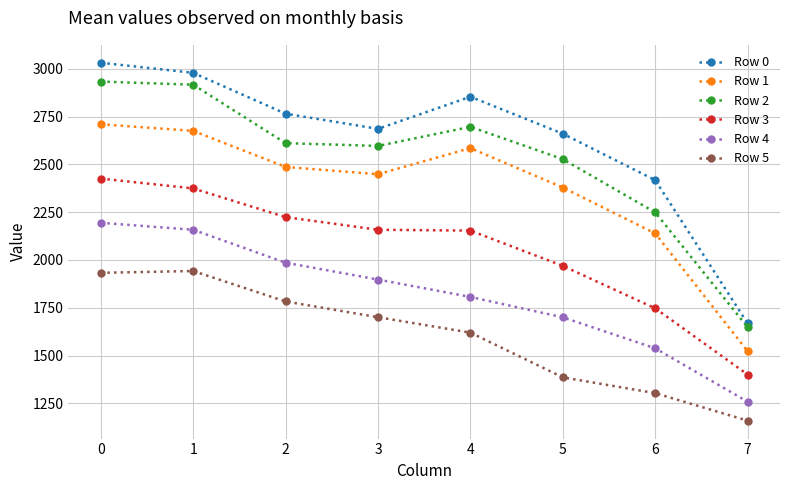

Which series has the largest range (max minus min)?

Row 0